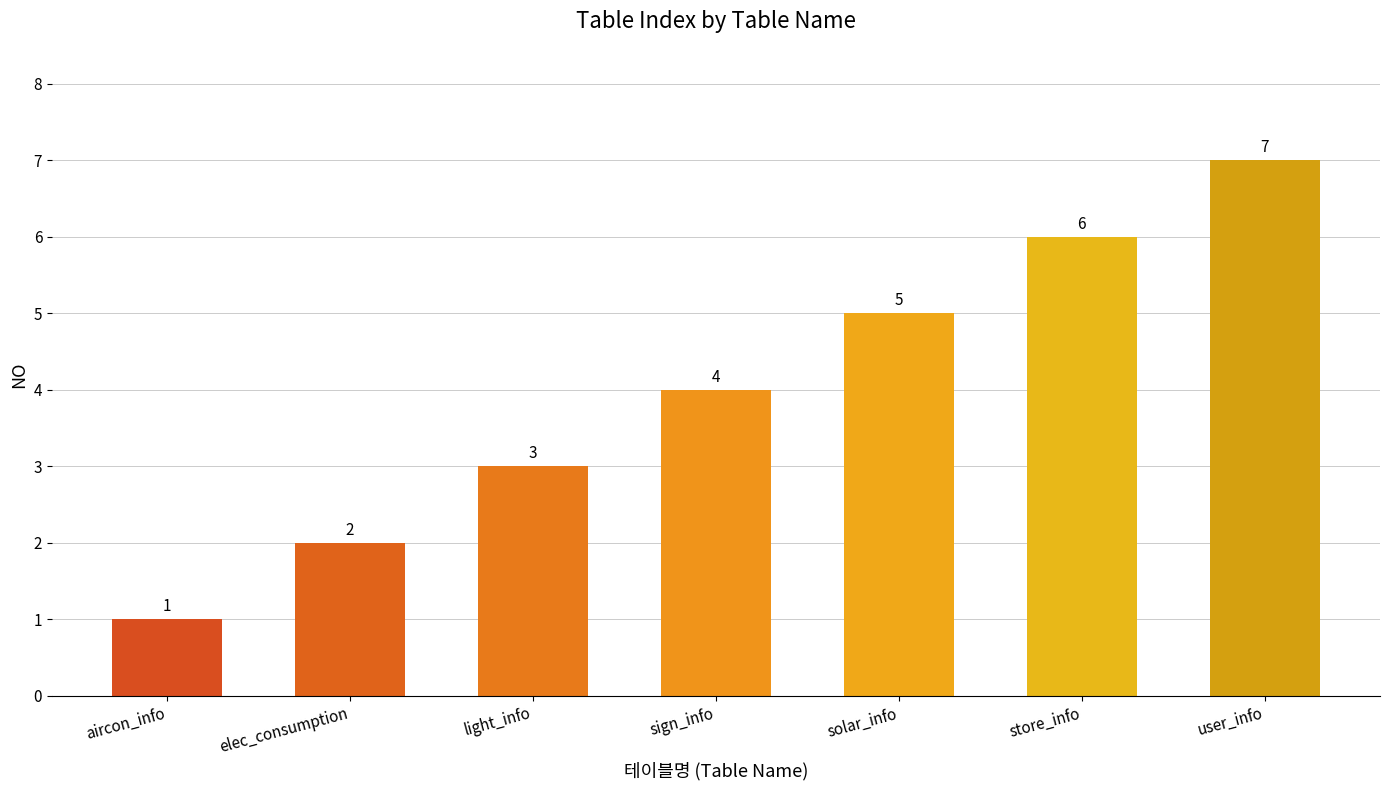

What is the label of the 5th bar from the right?

light_info